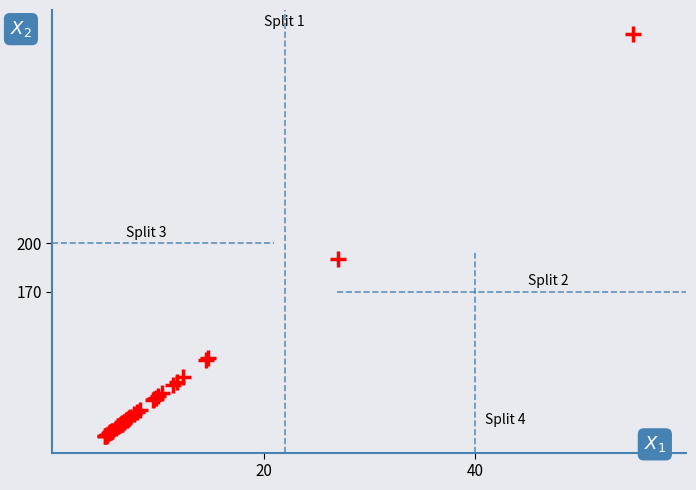

What Y value in the scatter plot is closest to 205?

190.1